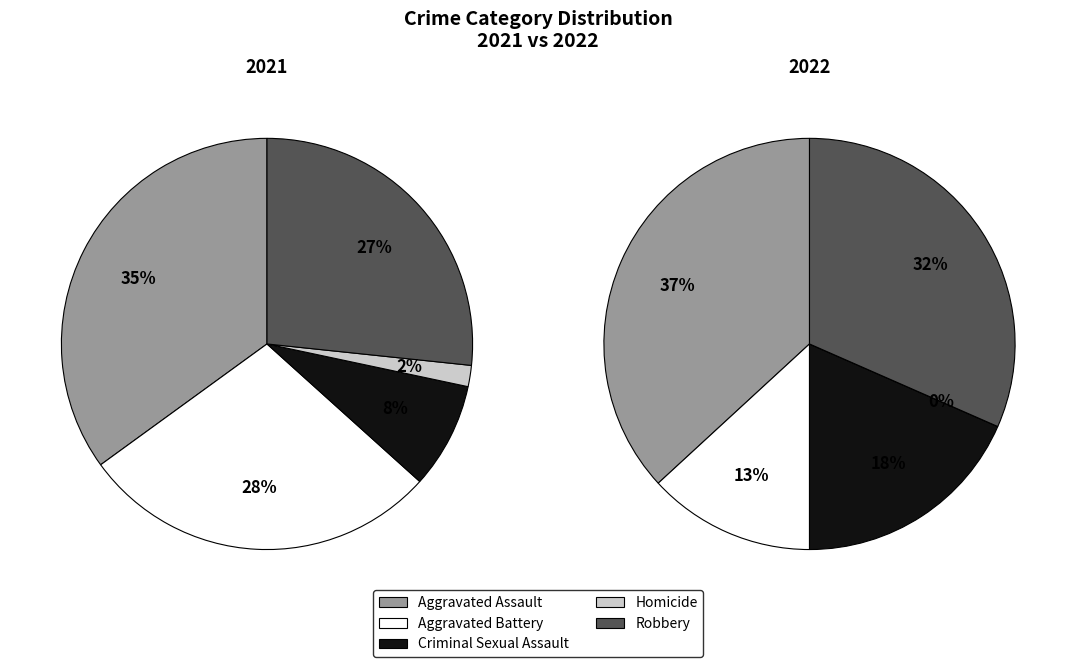

What percentage is the Robbery slice, to the nearest percent?

32%